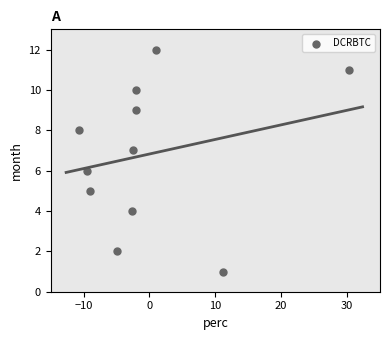

What is the range of Y values (max minus min)?

11